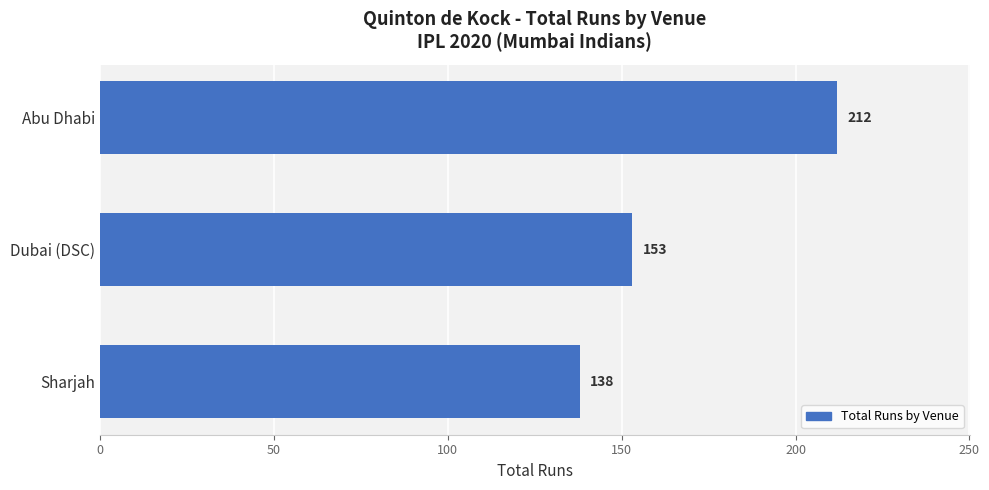

What is the difference between the second highest and minimum values?

15